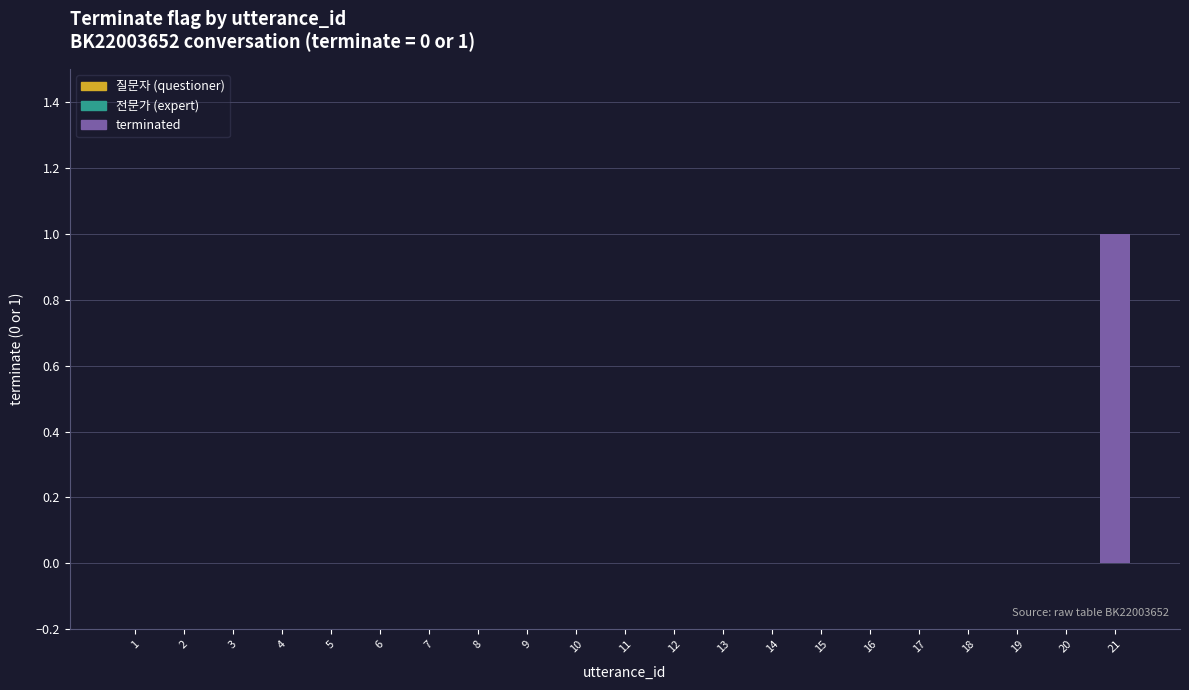

Which label corresponds to the largest value in the chart?

21